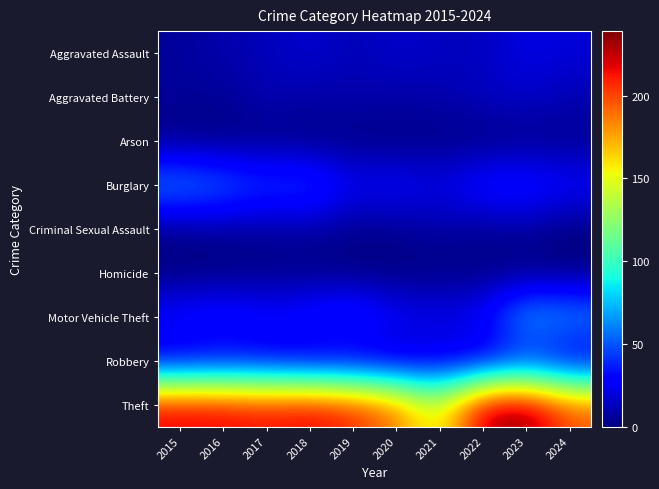

List the series in order of their peak value, highest first.

Theft, Motor Vehicle Theft, Burglary, Robbery, Aggravated Assault, Aggravated Battery, Criminal Sexual Assault, Arson, Homicide